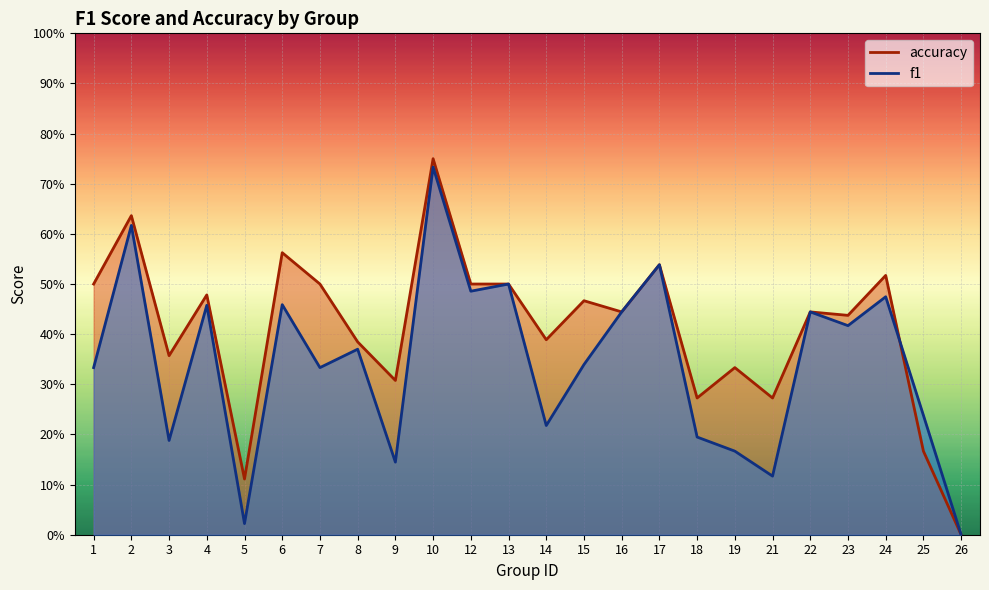

Is it true that f1 equals 0.1 at 9?

True